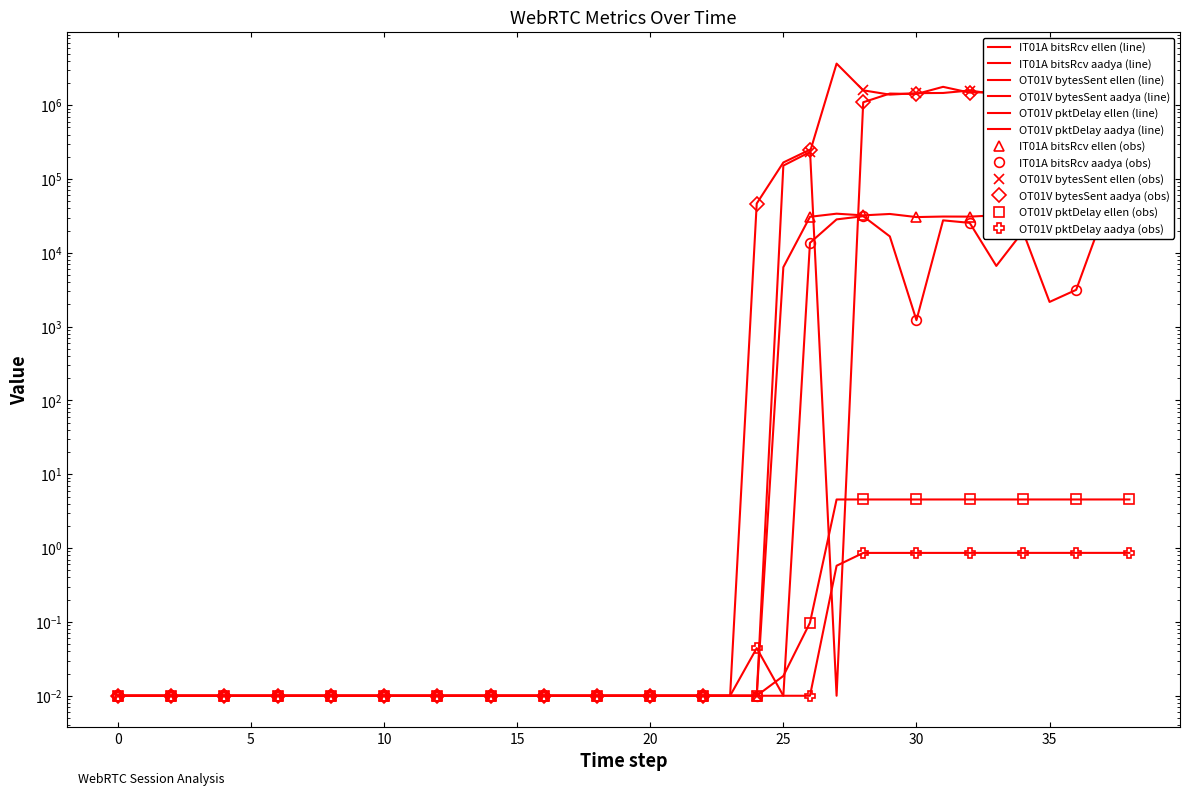

True or false: OT01V_totalPacketSendDelay_ellen has more than 2 points higher than both neighbors.

False